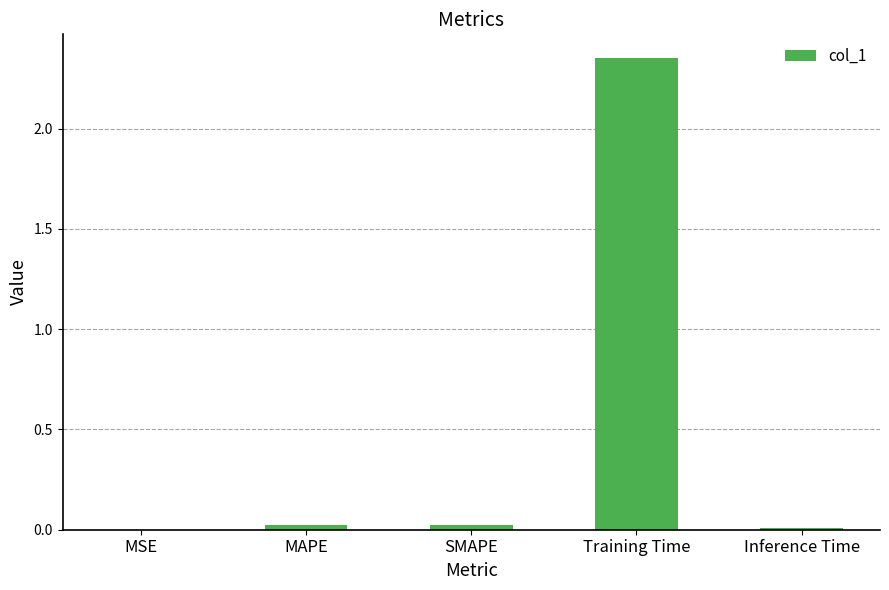

The chart shows a value of 0.0 at MAPE. True or false?

True